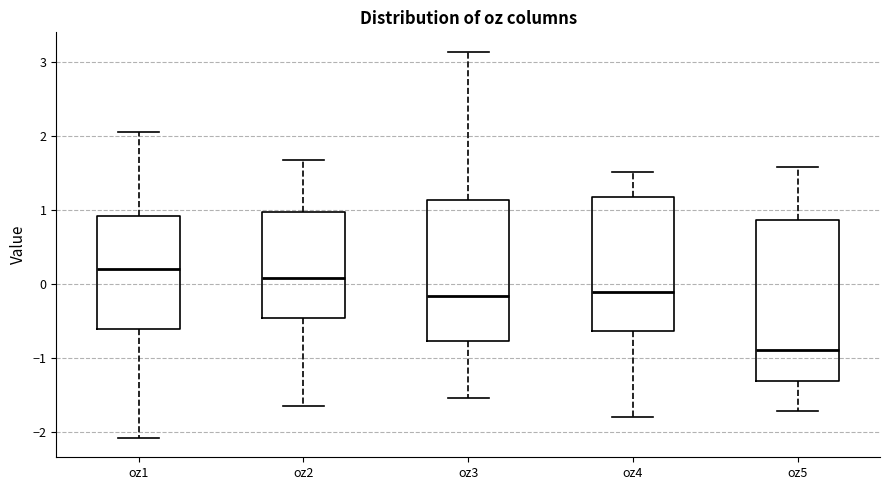

Reading left to right, transcribe this box plot: for each box, give where its median line is, the range the box spans, and where its two whiskers end, as read against the y-axis. The values are not printed on the chart, so give them approximately, as read against the axis.

oz1: median 0.2, box -0.6 to 0.9, whiskers -2.1 to 2.1
oz2: median 0.1, box -0.5 to 1.0, whiskers -1.7 to 1.7
oz3: median -0.2, box -0.8 to 1.1, whiskers -1.5 to 3.1
oz4: median -0.1, box -0.6 to 1.2, whiskers -1.8 to 1.5
oz5: median -0.9, box -1.3 to 0.9, whiskers -1.7 to 1.6